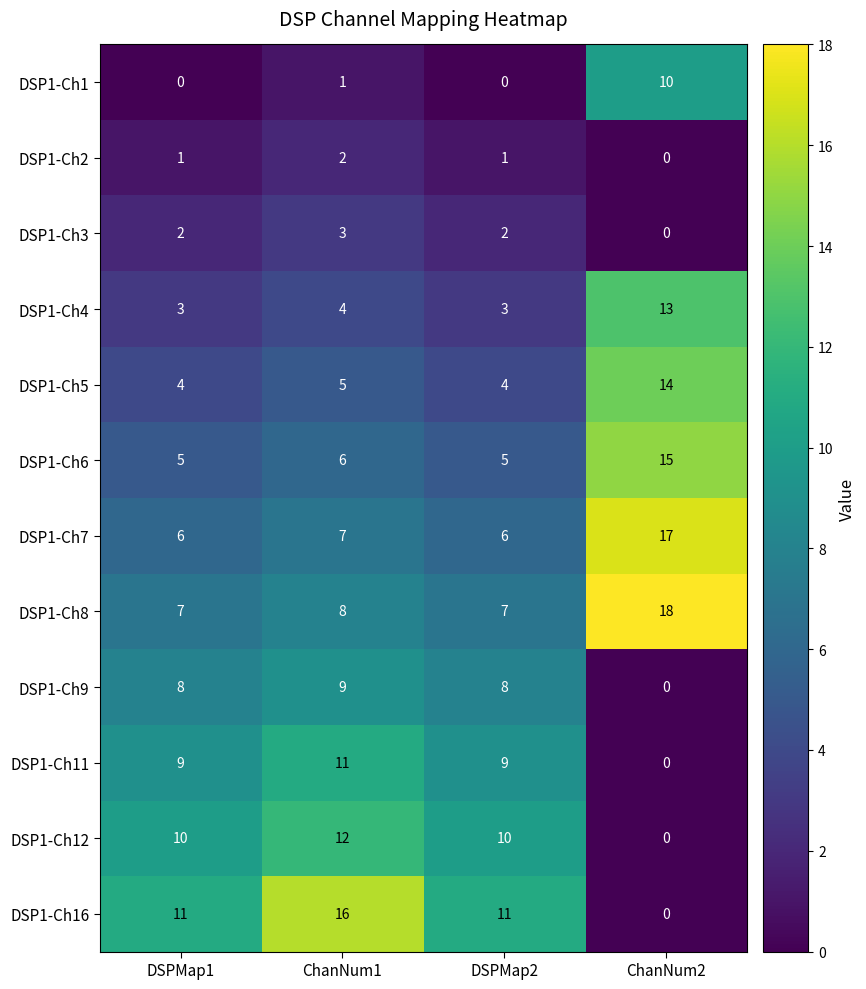

What is the sum of the DSP1-Ch9 values at DSPMap2 and ChanNum2?

8